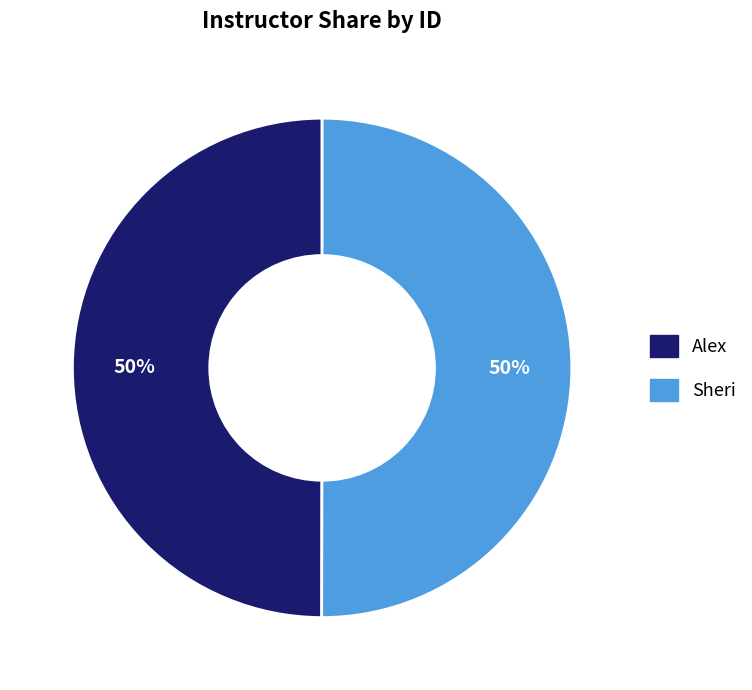

True or false: Sheri accounts for 50% of the total.

True